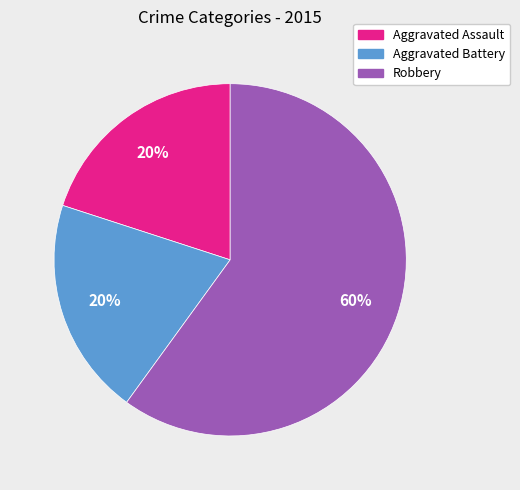

To the nearest percent, what portion does Robbery represent?

60%